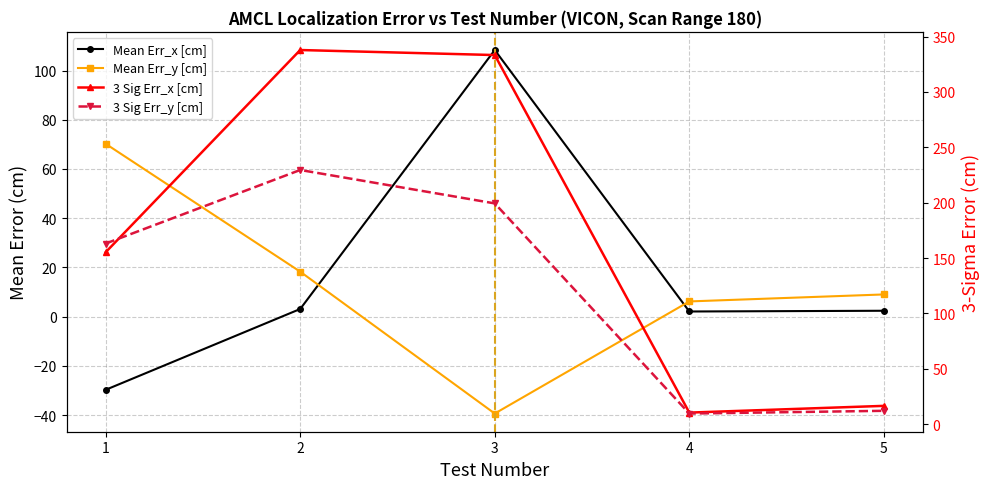

Reading left to right, extract all data points from this chart.

Mean Err_x [cm]: -29.8	3.1	108.3	2.1	2.4
Mean Err_y [cm]: 70.2	18.3	-39.4	6.2	9.0
3 Sig Err_x [cm]: 155.2	337.9	333.4	10.4	16.4
3 Sig Err_y [cm]: 163.1	229.5	199.3	9.5	12.0